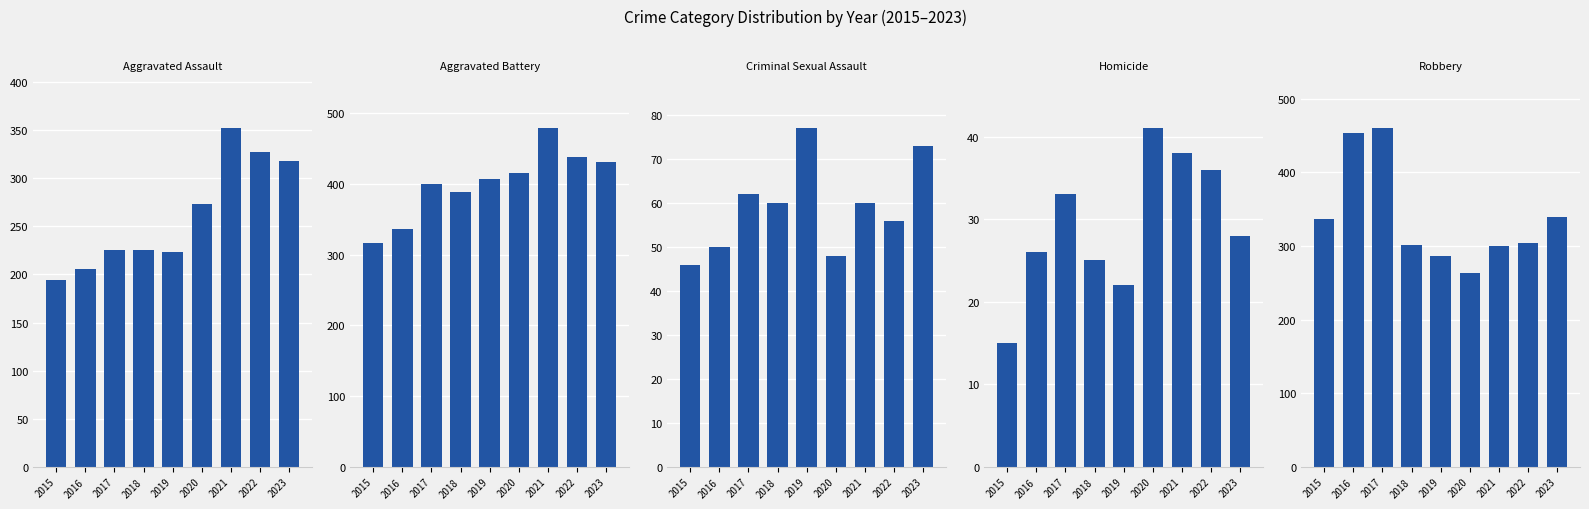

Which category has the highest value in the Criminal Sexual Assault series?

2019